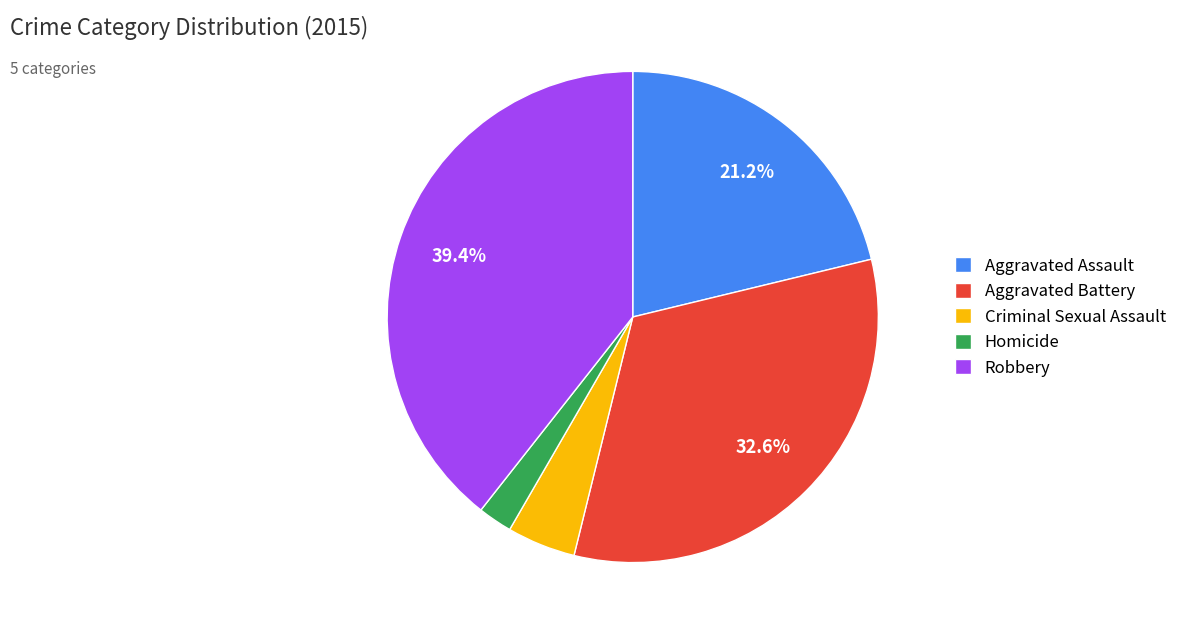

To the nearest percent, what is the combined percentage of Aggravated Battery and Criminal Sexual Assault?

37%